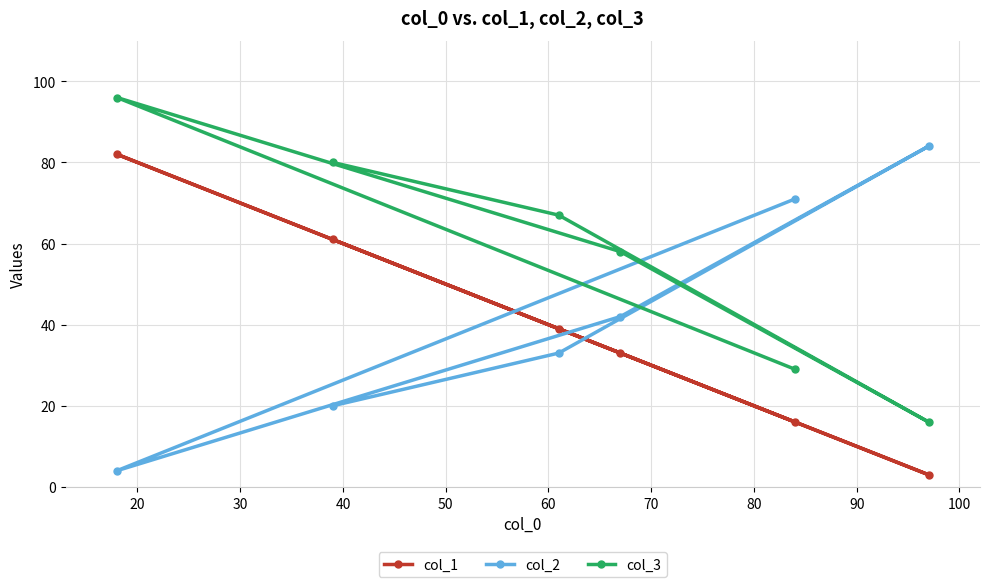

The col_3 series shows 50 at 10. True or false?

False